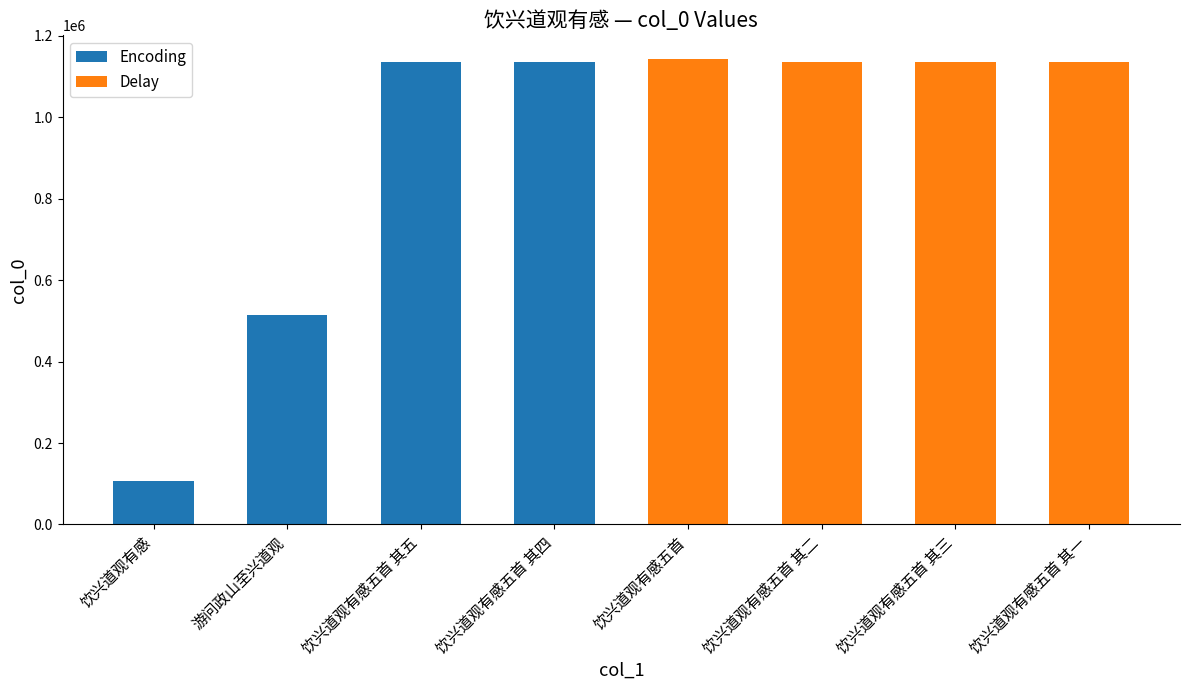

At which category is the sum across all series the highest?

饮兴道观有感五首